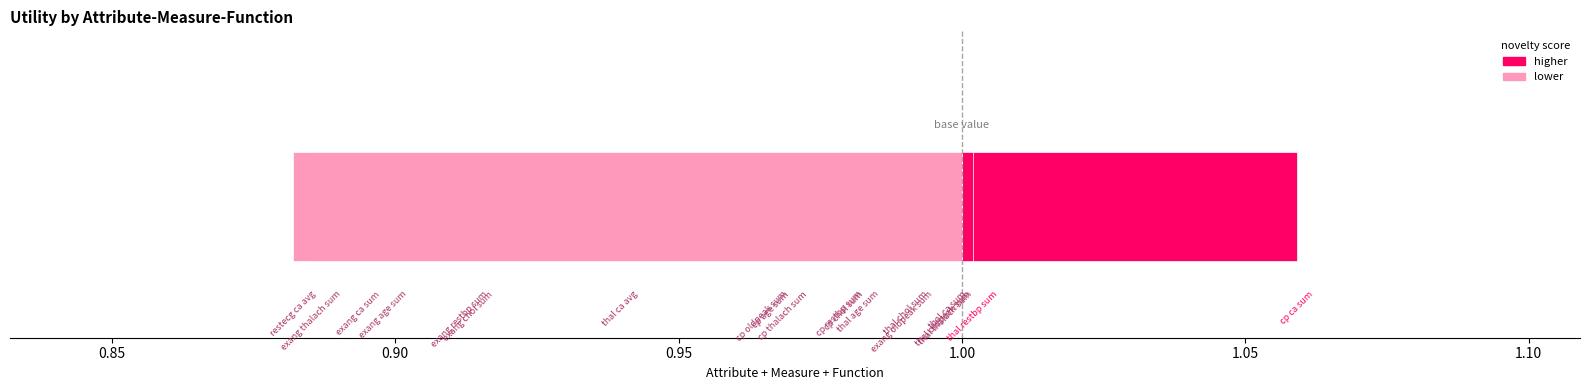

The chart shows a value of 1 at 1.00. True or false?

False